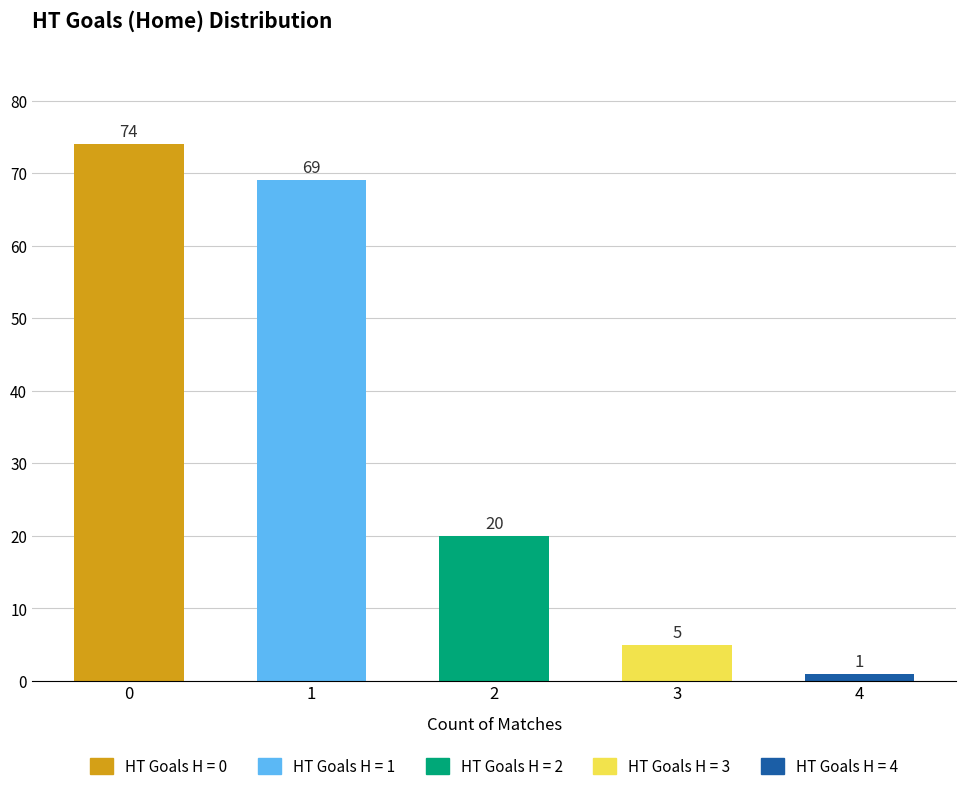

Is it true that the value at 1 is 69?

True